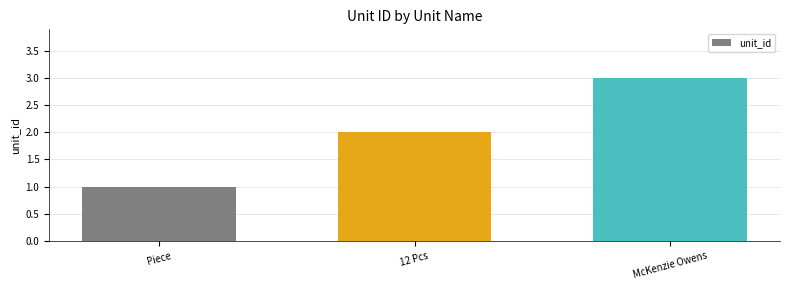

Rank the categories by value from lowest to highest.

Piece, 12 Pcs, McKenzie Owens